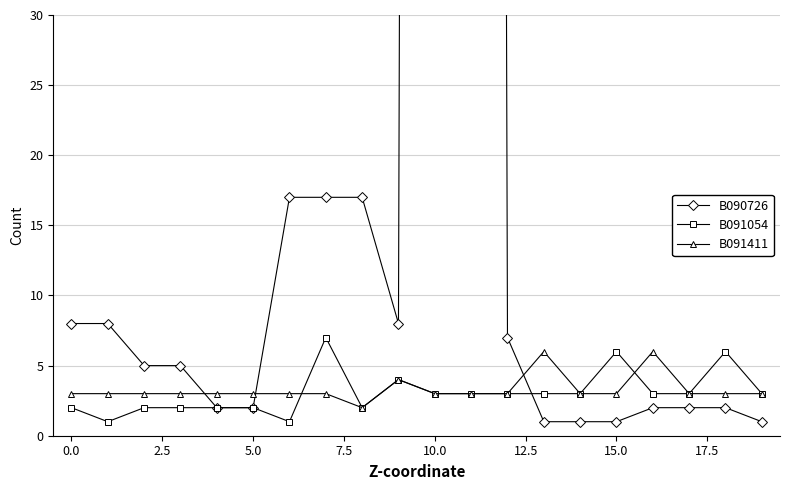

Which label corresponds to the smallest value in the chart?

13